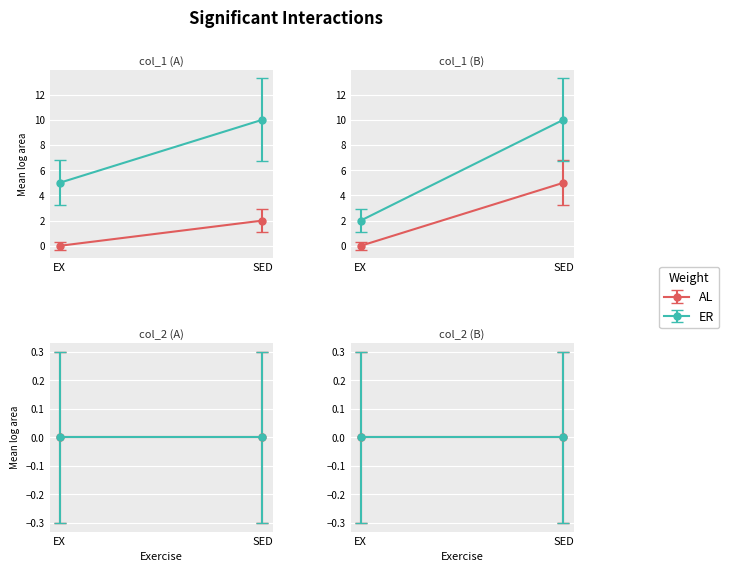

True or false: col_2 and col_1 intersect in this chart.

False